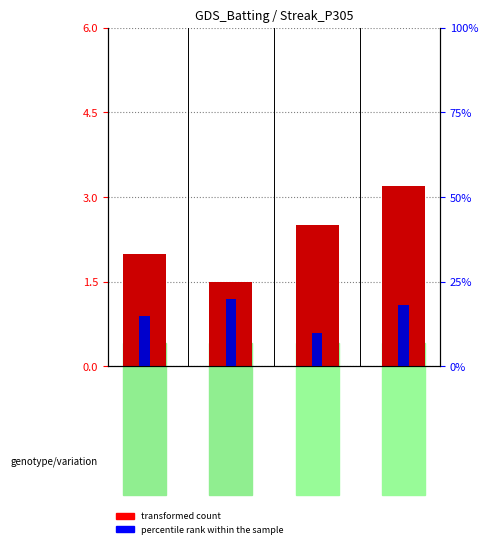

How many bars are there in total?

8